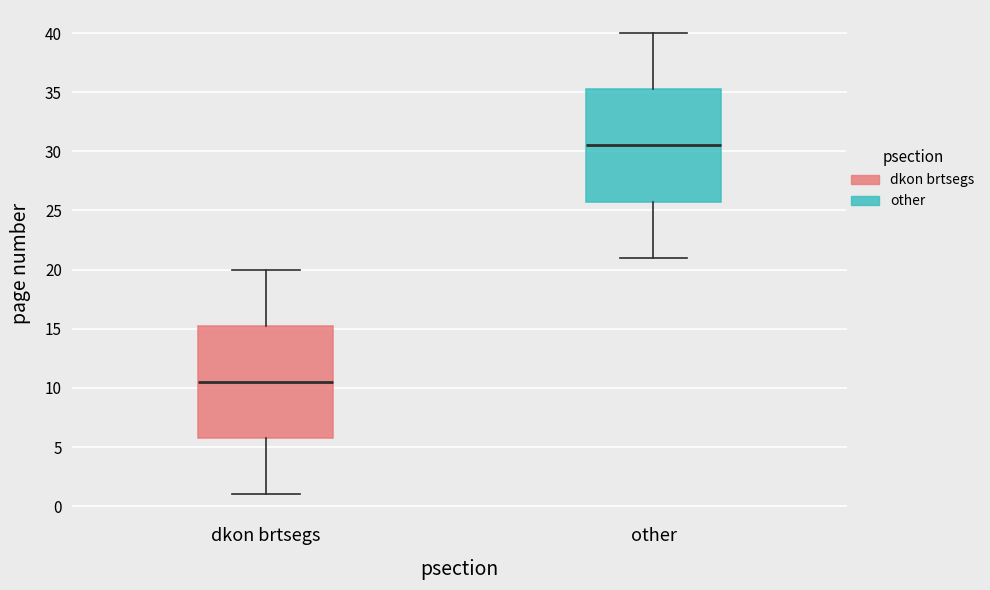

Reading left to right, read every box against the y-axis: the position of its median line, the range the box covers, and the ends of its whiskers. The values are not printed on the chart, so give them approximately, as read against the axis.

dkon brtsegs: median 10.5, box 6.0 to 15.5, whiskers 1.0 to 20.0
other: median 30.5, box 26.0 to 35.5, whiskers 21.0 to 40.0